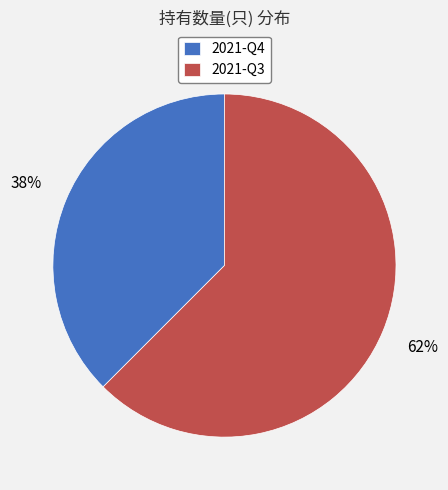

Which slice represents more than half of the pie?

2021-Q3